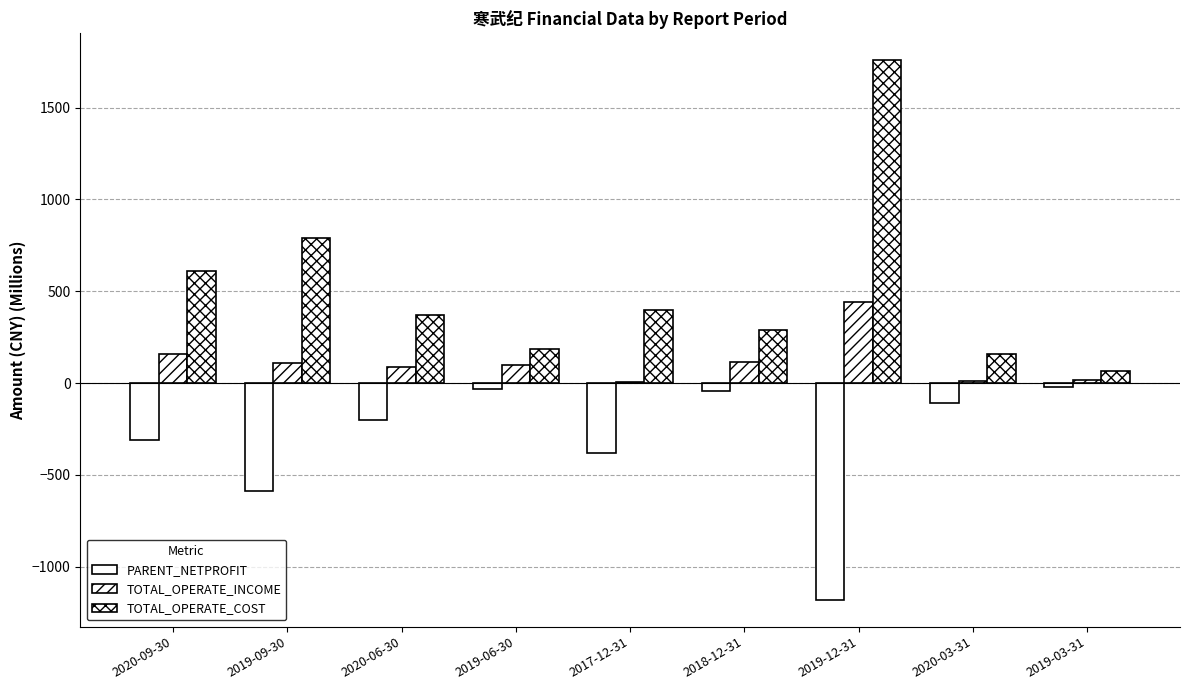

How many data points in PARENT_NETPROFIT are above -201?

4